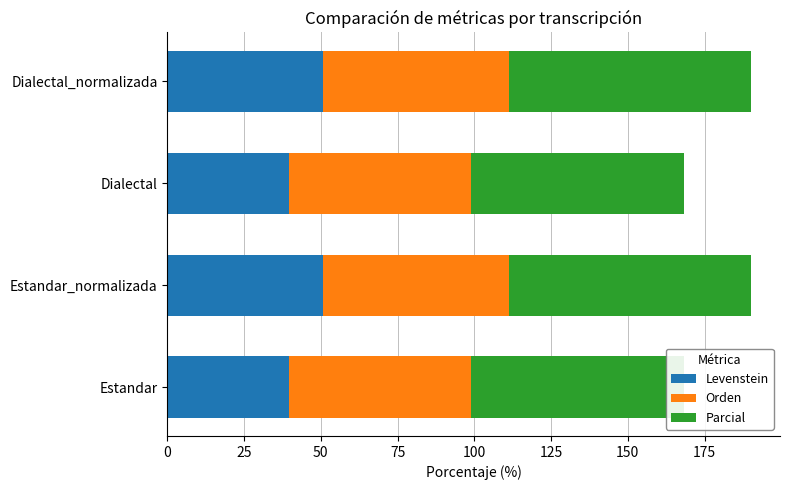

List the series in order of their overall mean, highest first.

Parcial, Orden, Levenstein